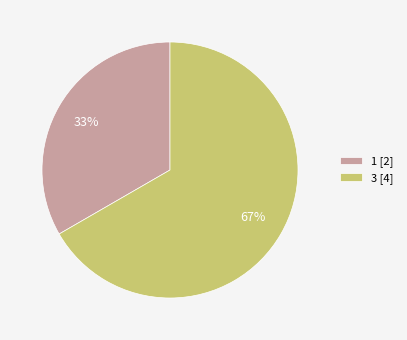

How many slices are in this pie chart?

2